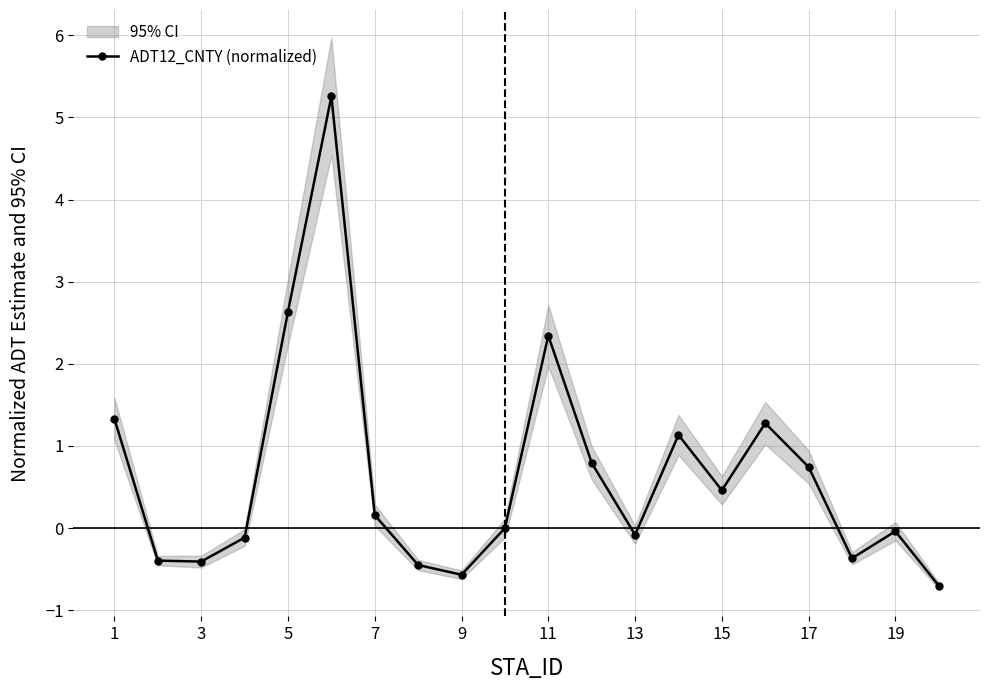

What is the difference between the maximum and minimum values?

6.0